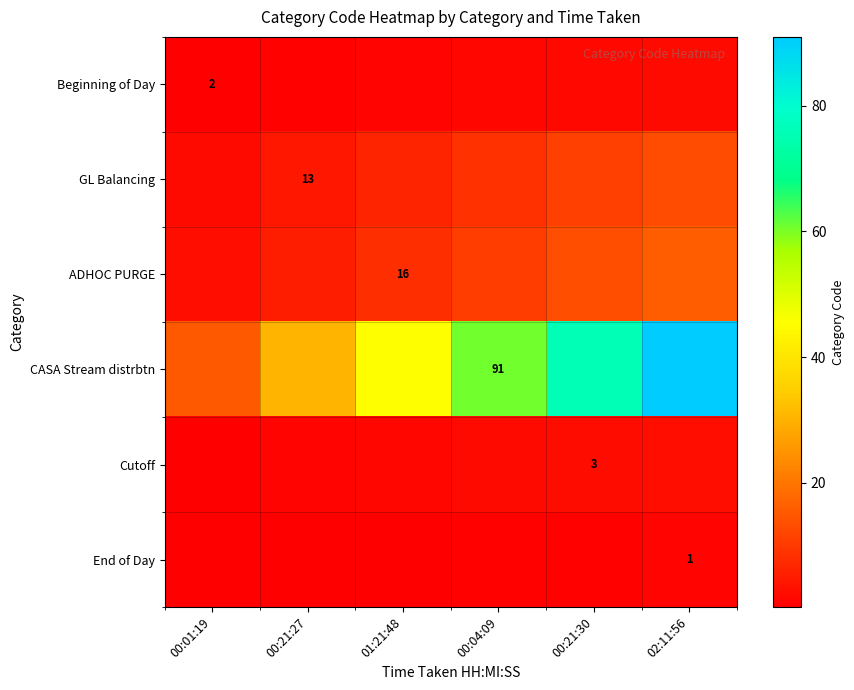

What is the maximum value shown in the chart?

91.0